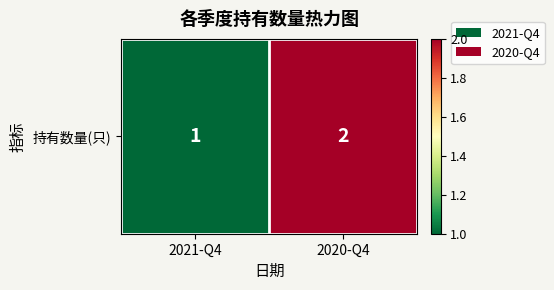

What is the change in value from 2021-Q4 to 2020-Q4?

+1